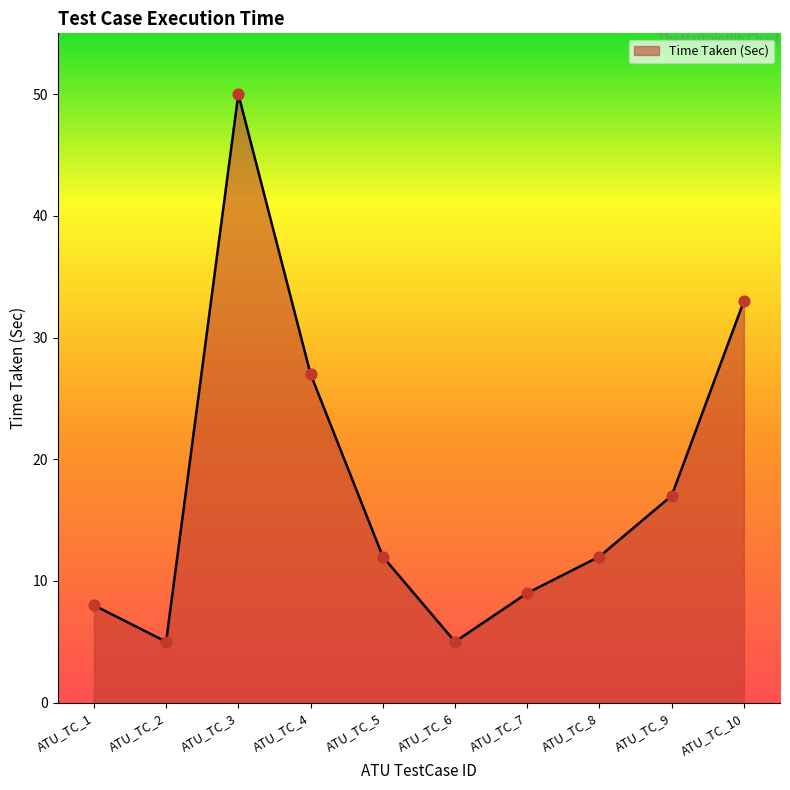

Approximately how many times larger is the value at ATU_TC_4 compared to ATU_TC_2?

5.4